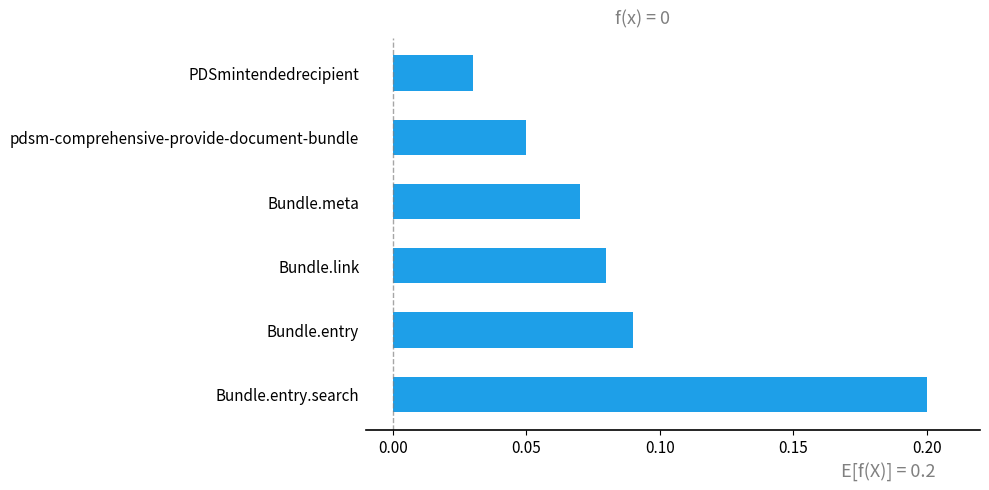

Which label corresponds to the largest value in the chart?

Bundle.entry.search